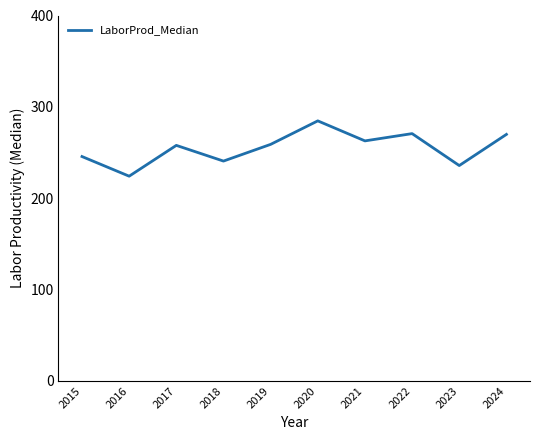

Which label corresponds to the smallest value in the chart?

2016